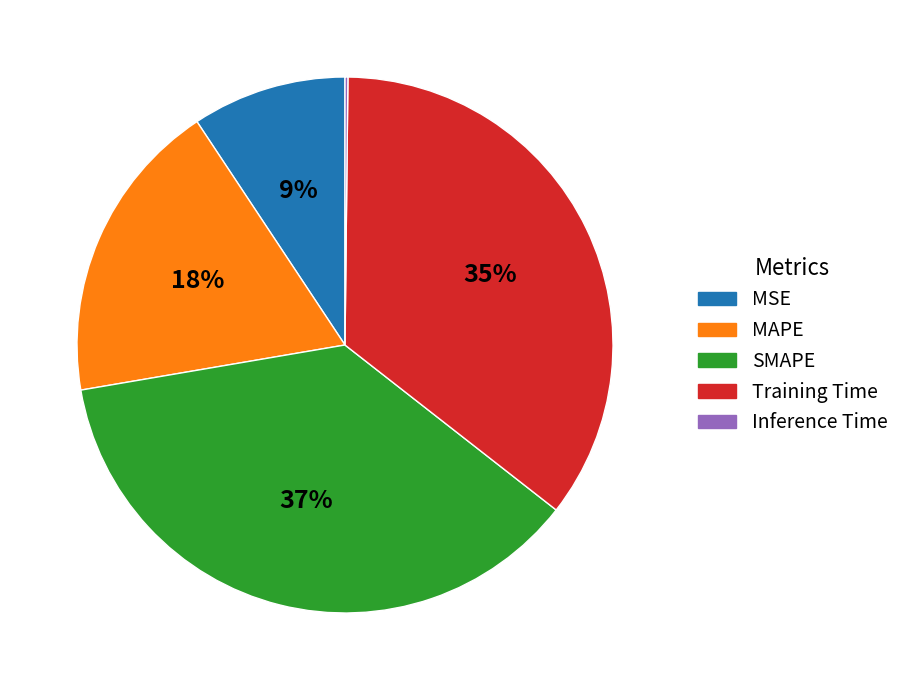

Does MAPE represent more than half of the total?

No